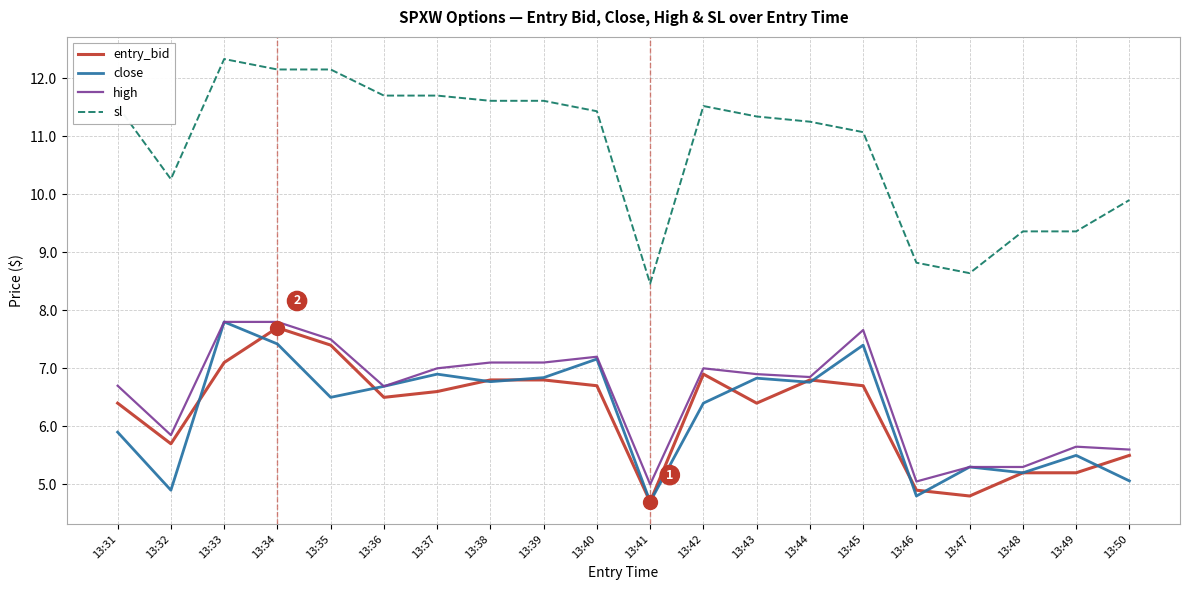

What is the difference between the second highest and minimum values in the high series?

2.8